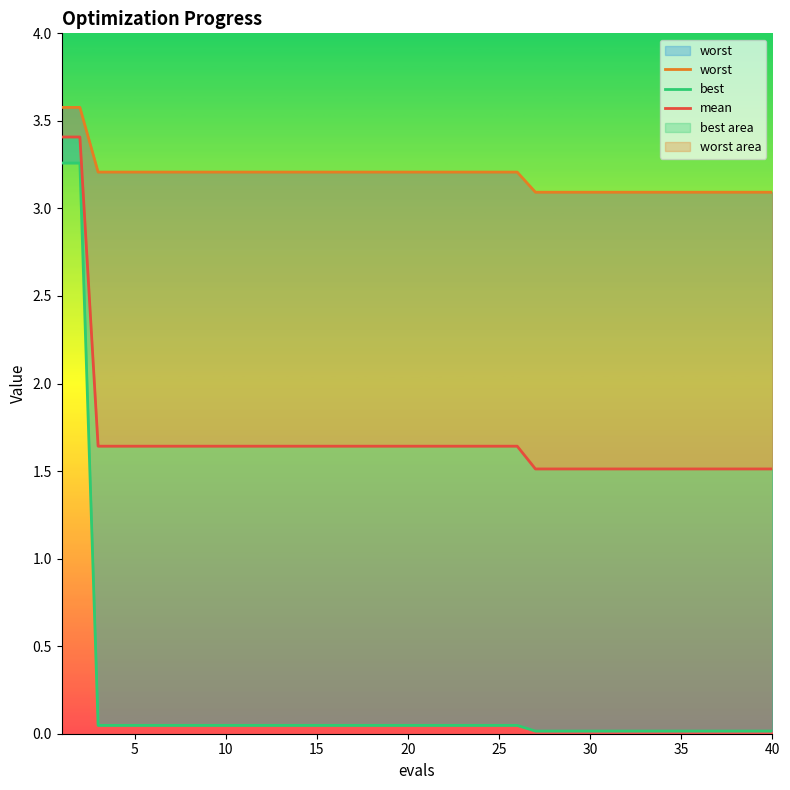

True or false: mean has a value of 3.4 at 0.

True